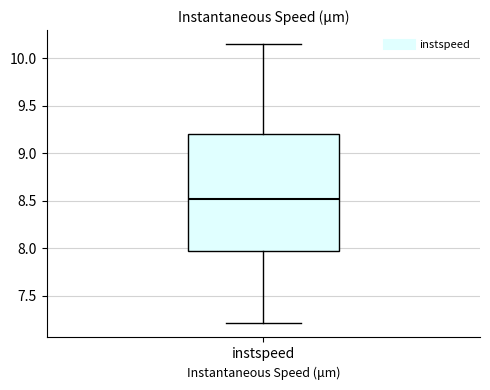

Where does the upper whisker of the box for instspeed end on the y-axis? The values are not printed on the chart, so give them approximately, as read against the axis.

10.15